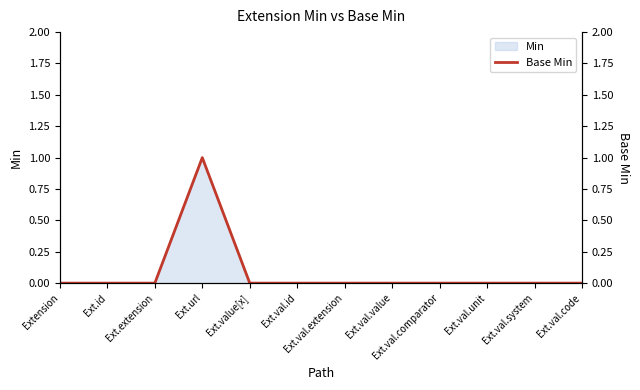

Rank the categories by value from highest to lowest.

Ext.url, Extension, Ext.id, Ext.extension, Ext.value[x], Ext.val.id, Ext.val.extension, Ext.val.value, Ext.val.comparator, Ext.val.unit, Ext.val.system, Ext.val.code